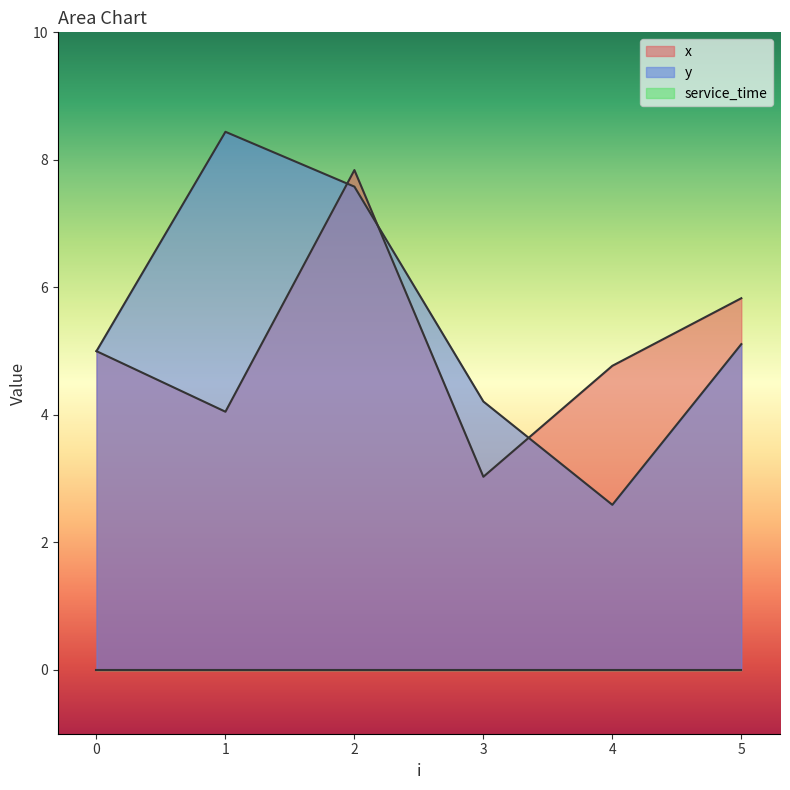

Is it true that x equals 6.3 at 4?

False